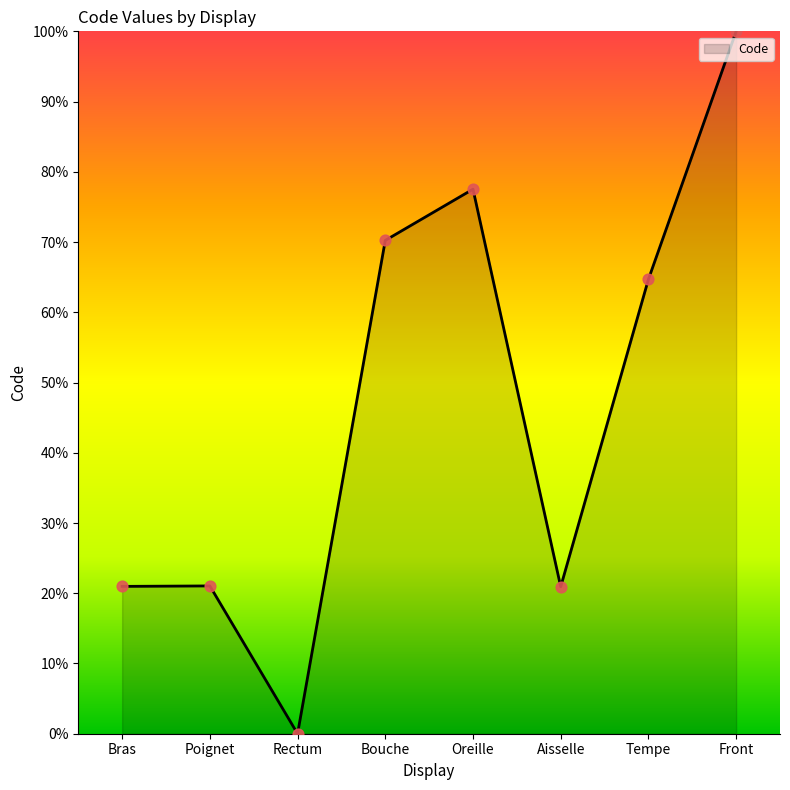

Approximately how many times larger is the value at Aisselle compared to Poignet?

1.0